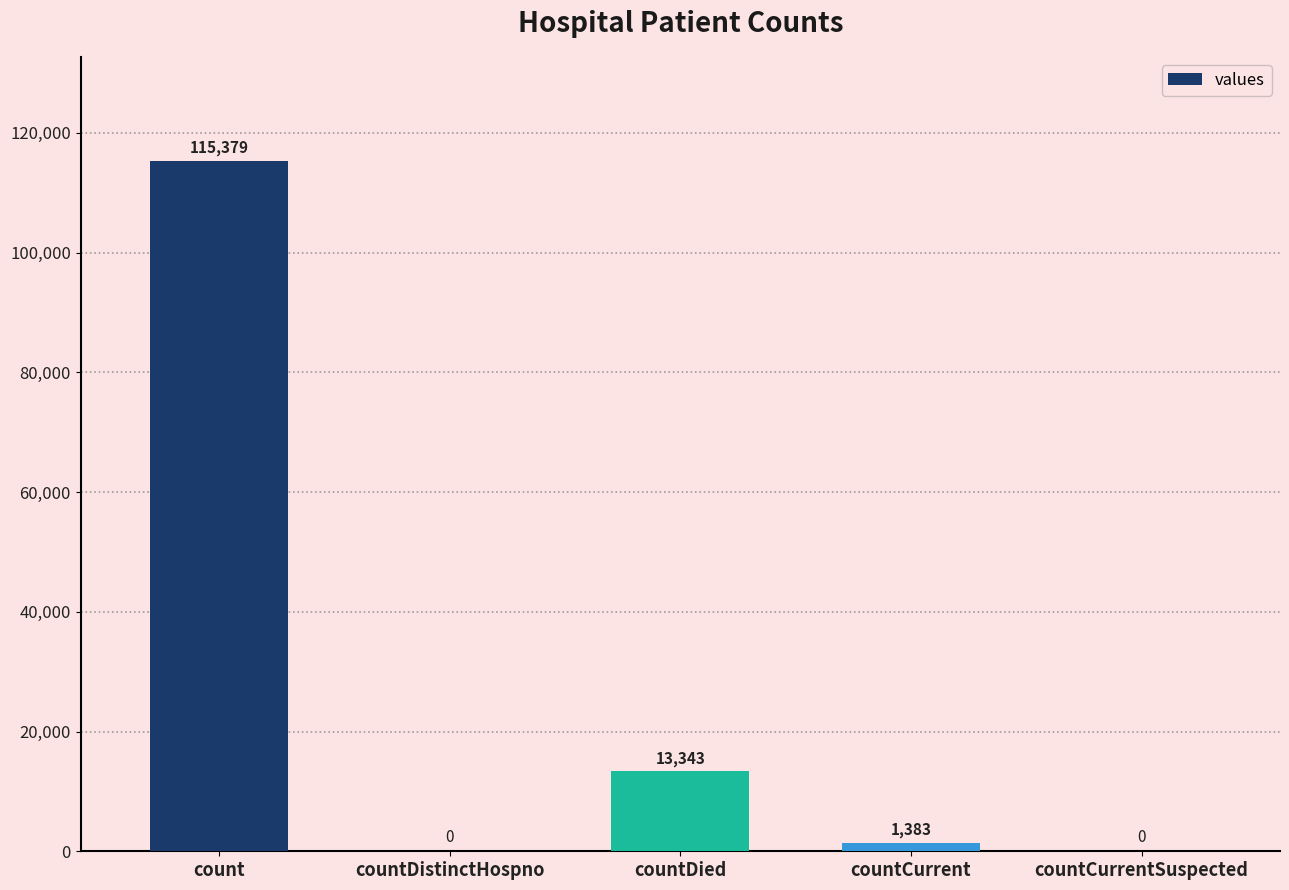

What is the sum of the values at countCurrent and countDistinctHospno?

1383